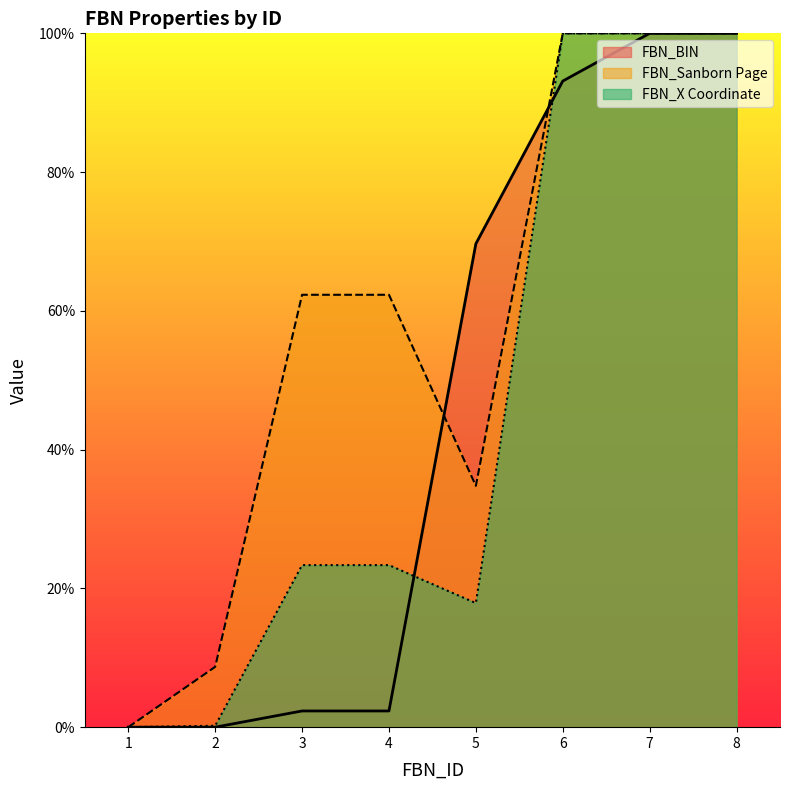

Reading right to left, list all the values displayed in this chart.

FBN_BIN: 100.0	100.0	93.1	69.7	2.3	2.3	0.0	0.0
FBN_Sanborn Page: 100.0	100.0	100.0	34.8	62.3	62.3	8.7	0.0
FBN_X Coordinate: 100.0	100.0	100.0	17.9	23.4	23.4	0.2	0.0